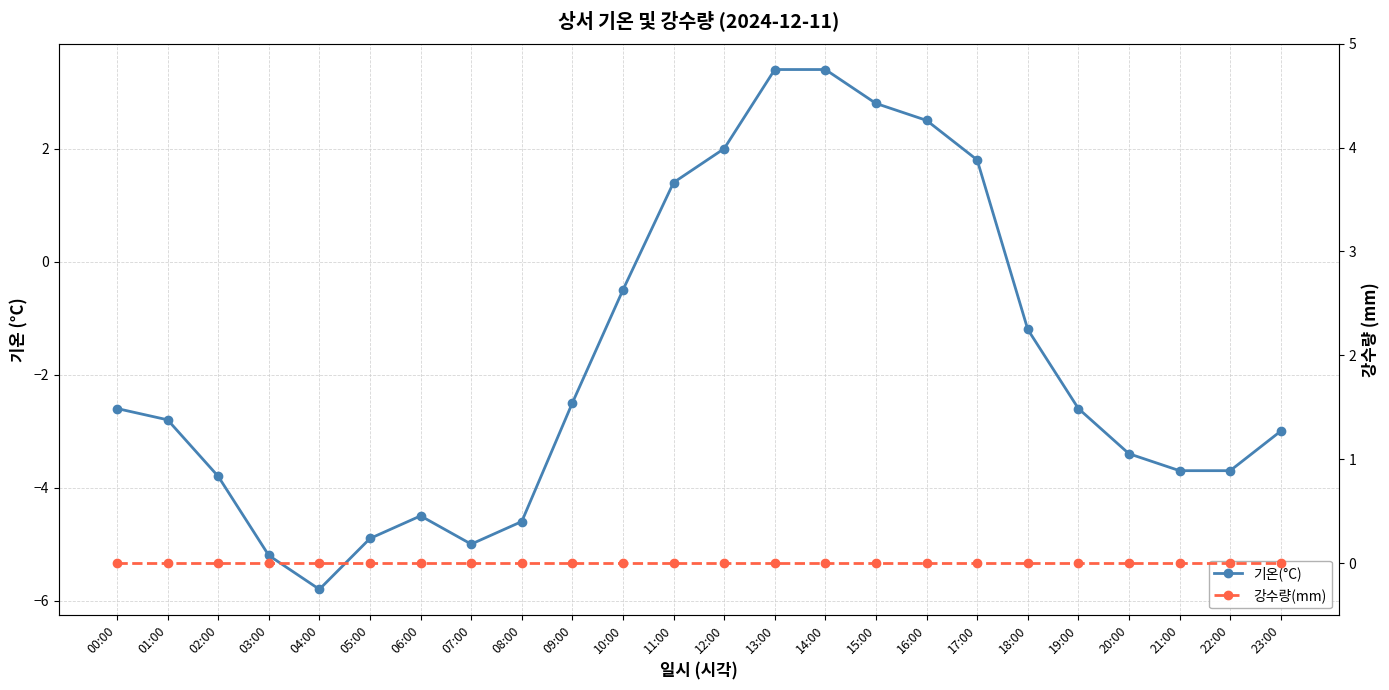

The 강수량(mm) series shows 0.0 at 01:00. True or false?

True